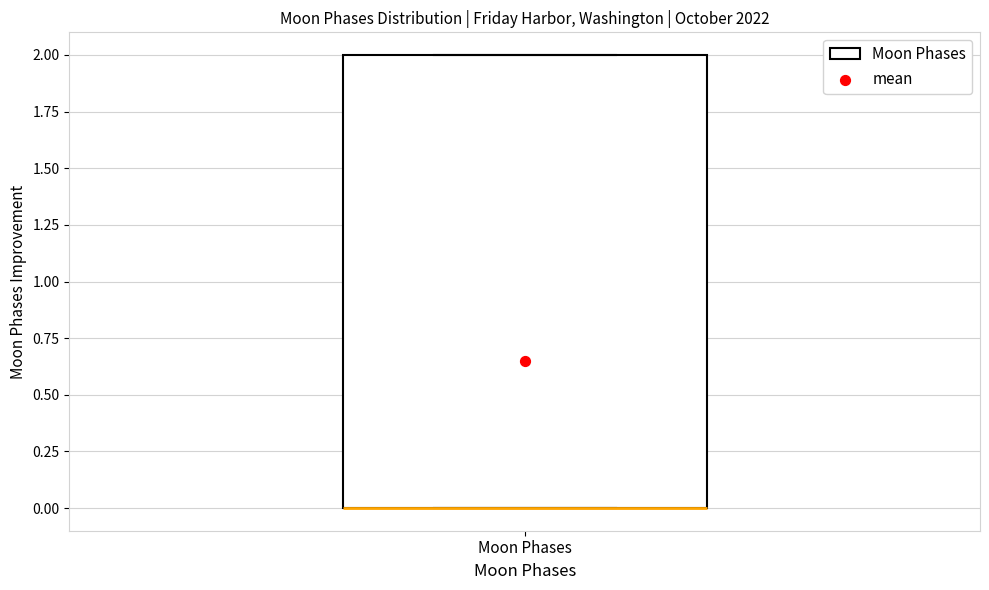

Read this box plot against the y-axis: the position of the median line, the range covered by the box, and the ends of both whiskers. The values are not printed on the chart, so give them approximately, as read against the axis.

median 0 (drawn on the box's lower edge), box 0 to 2, whiskers 0 to 2